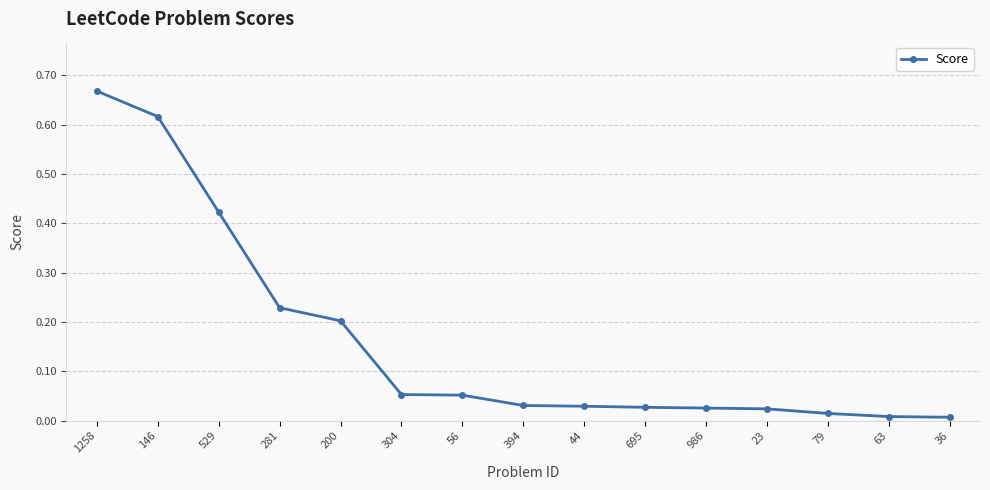

The value at 146 is 1.0. True or false?

False